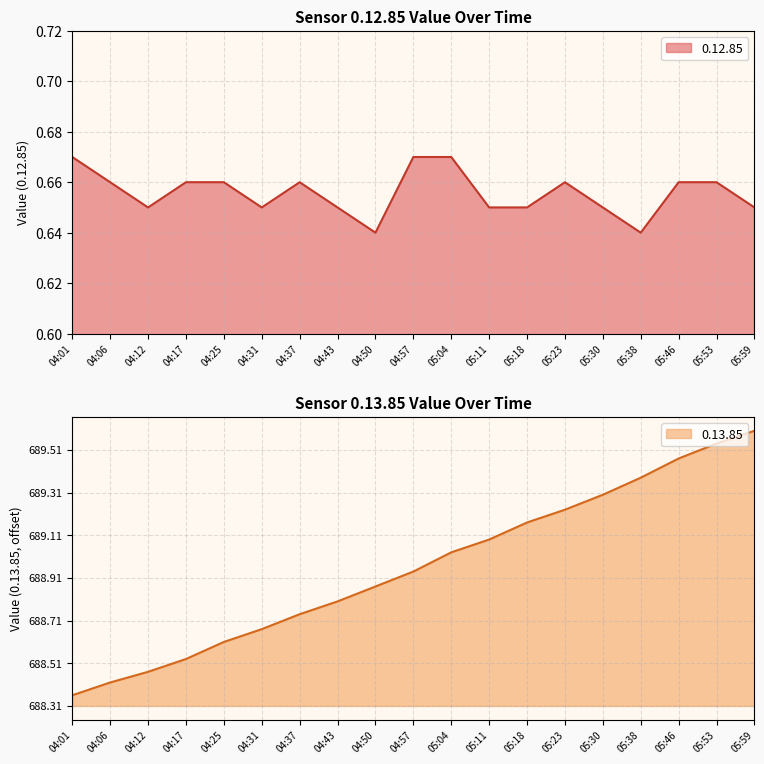

Rank the series by their average value, from highest to lowest.

0.12.85, 0.13.85